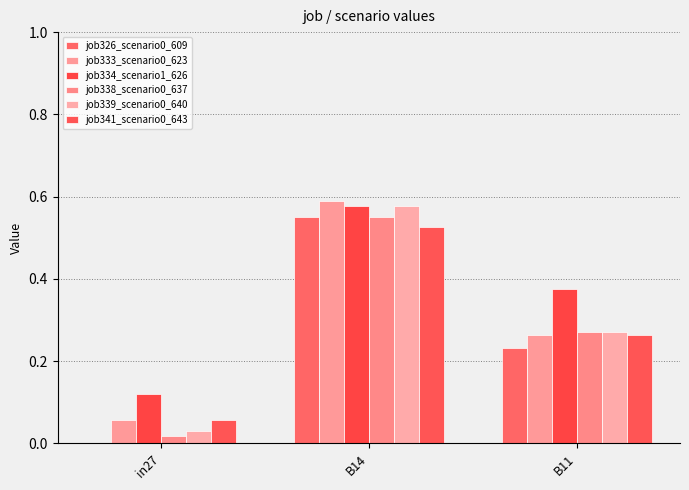

How many series are shown in this chart?

6